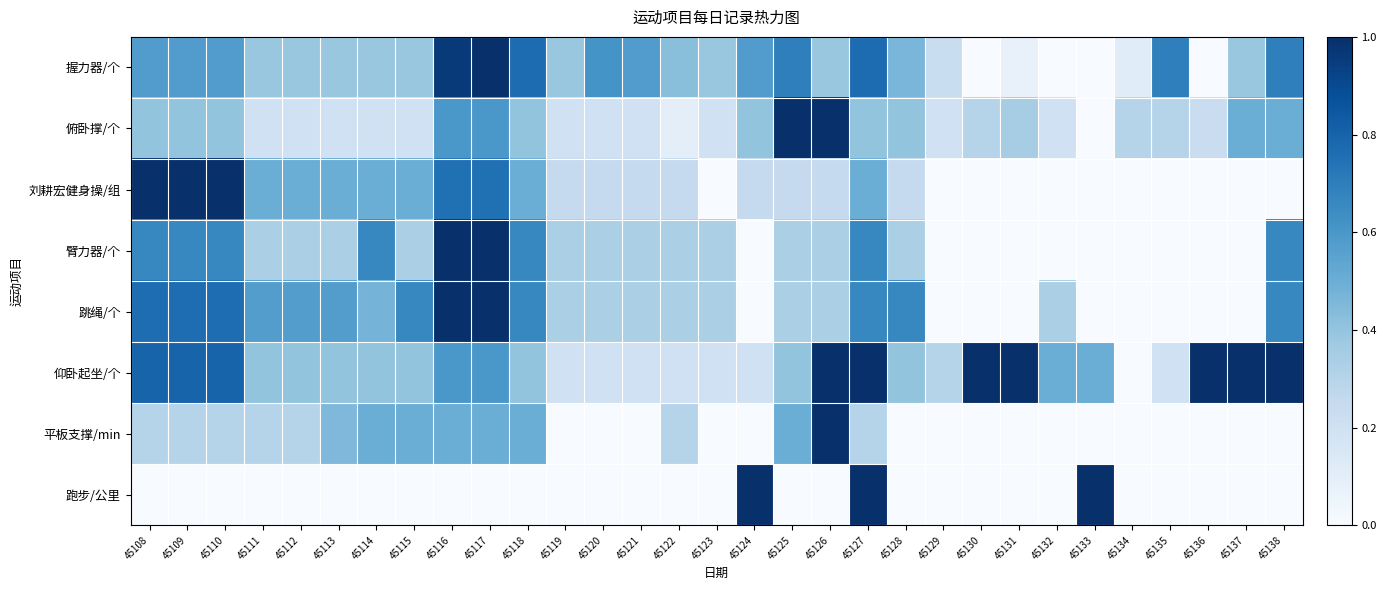

Which label corresponds to the smallest value in the chart?

45130